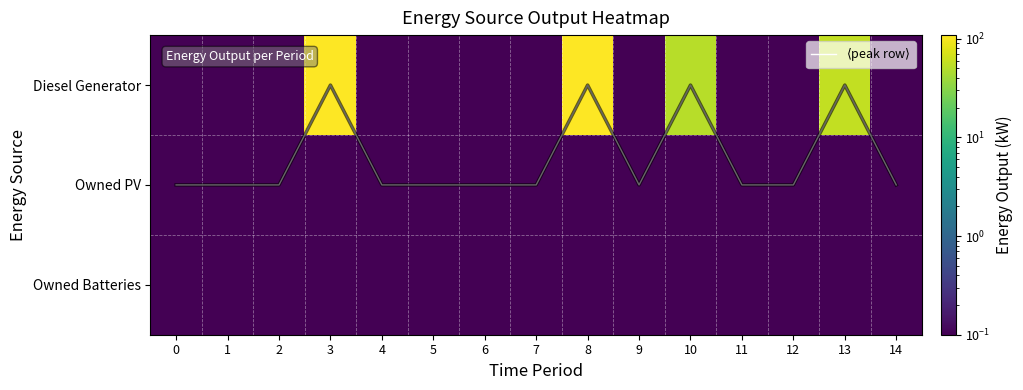

The Owned Batteries series shows 0.1 at 2. True or false?

True